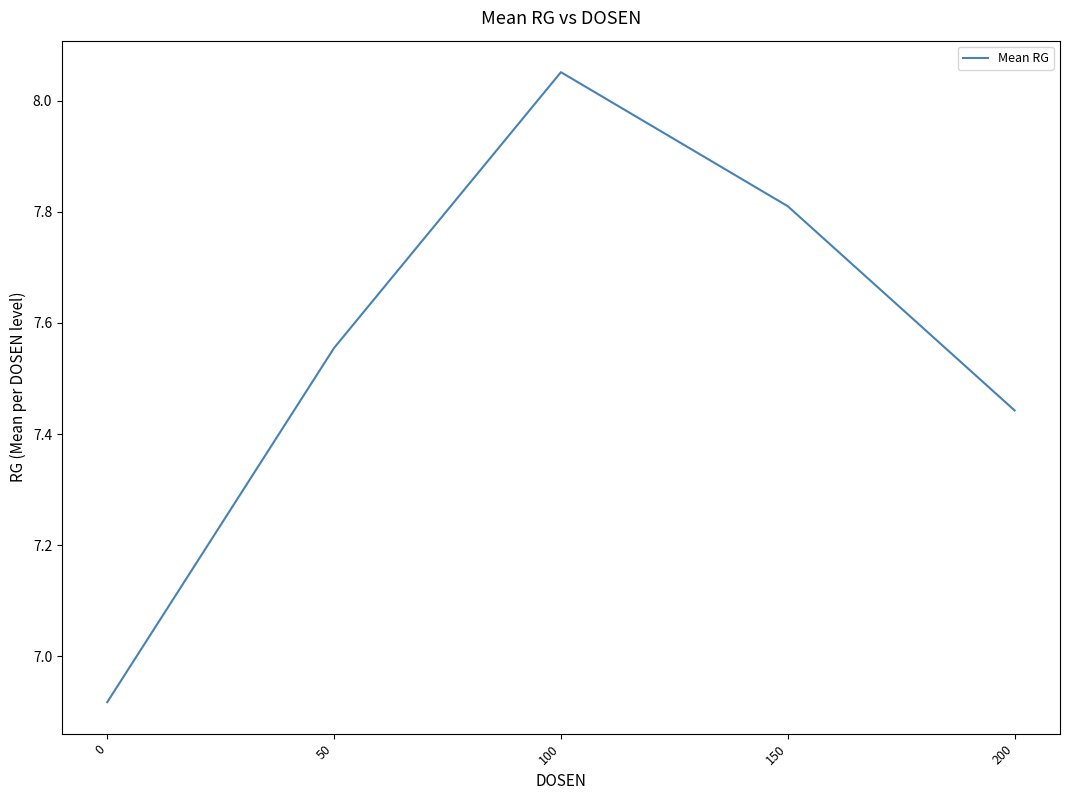

What is the sum of the values at 0 and 100?

15.0